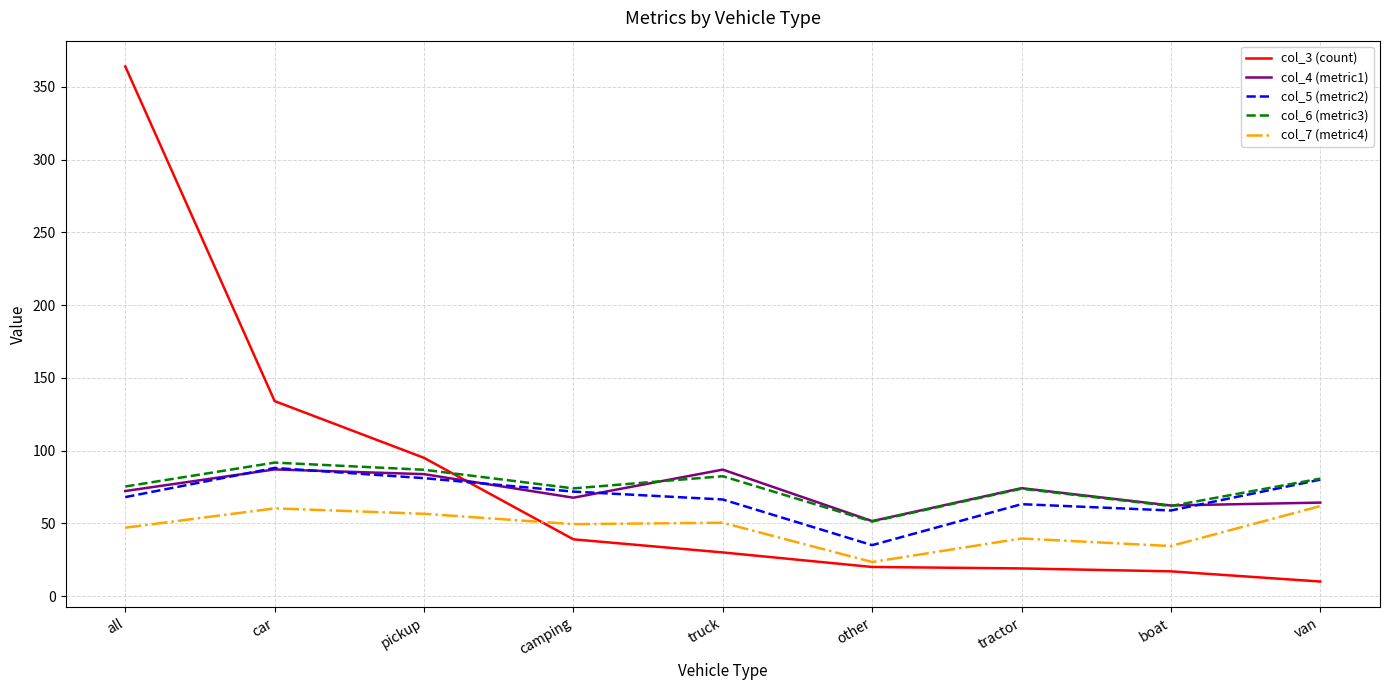

Which series has the largest total across all categories?

col_3 (count)